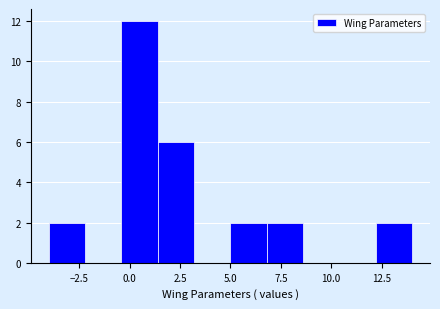

Around what value on the x-axis is the tallest bar? Give the approximate position of its centre, as read against the axis.

0.5